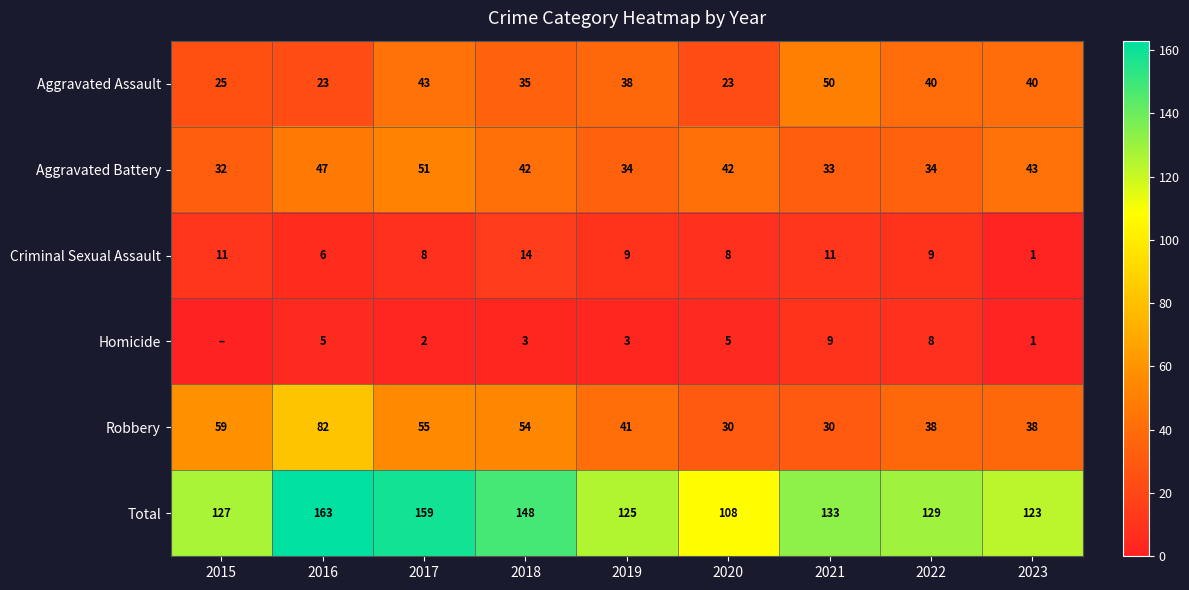

Which category has the lowest value in the Total series?

2020